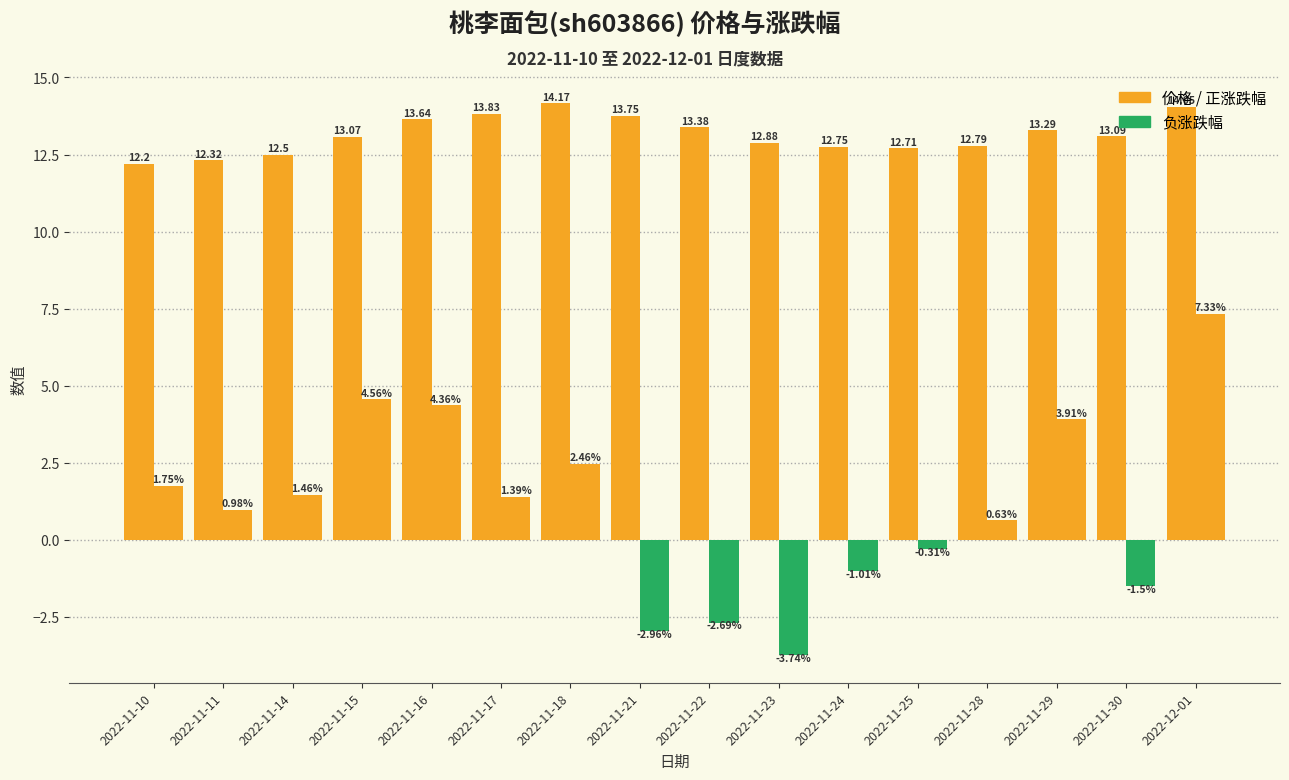

How many bars are there in total?

32